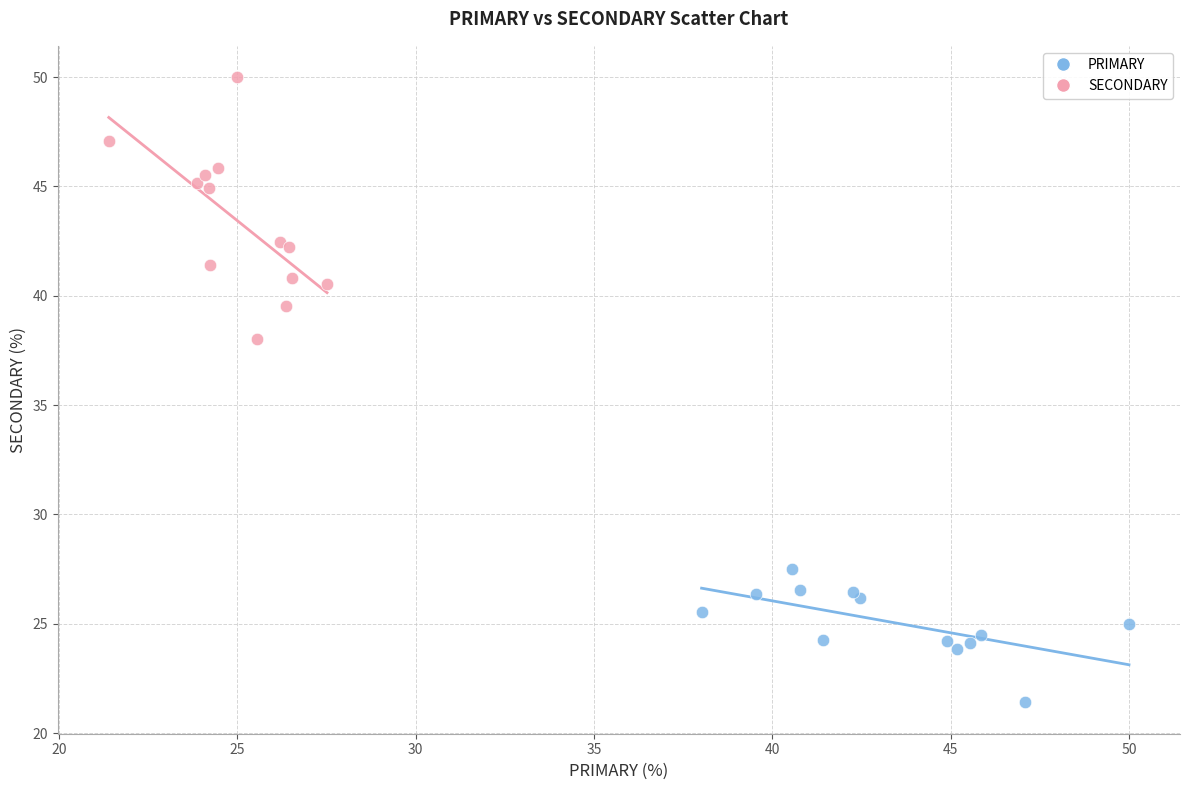

Which series has the largest Y range (max minus min)?

SECONDARY